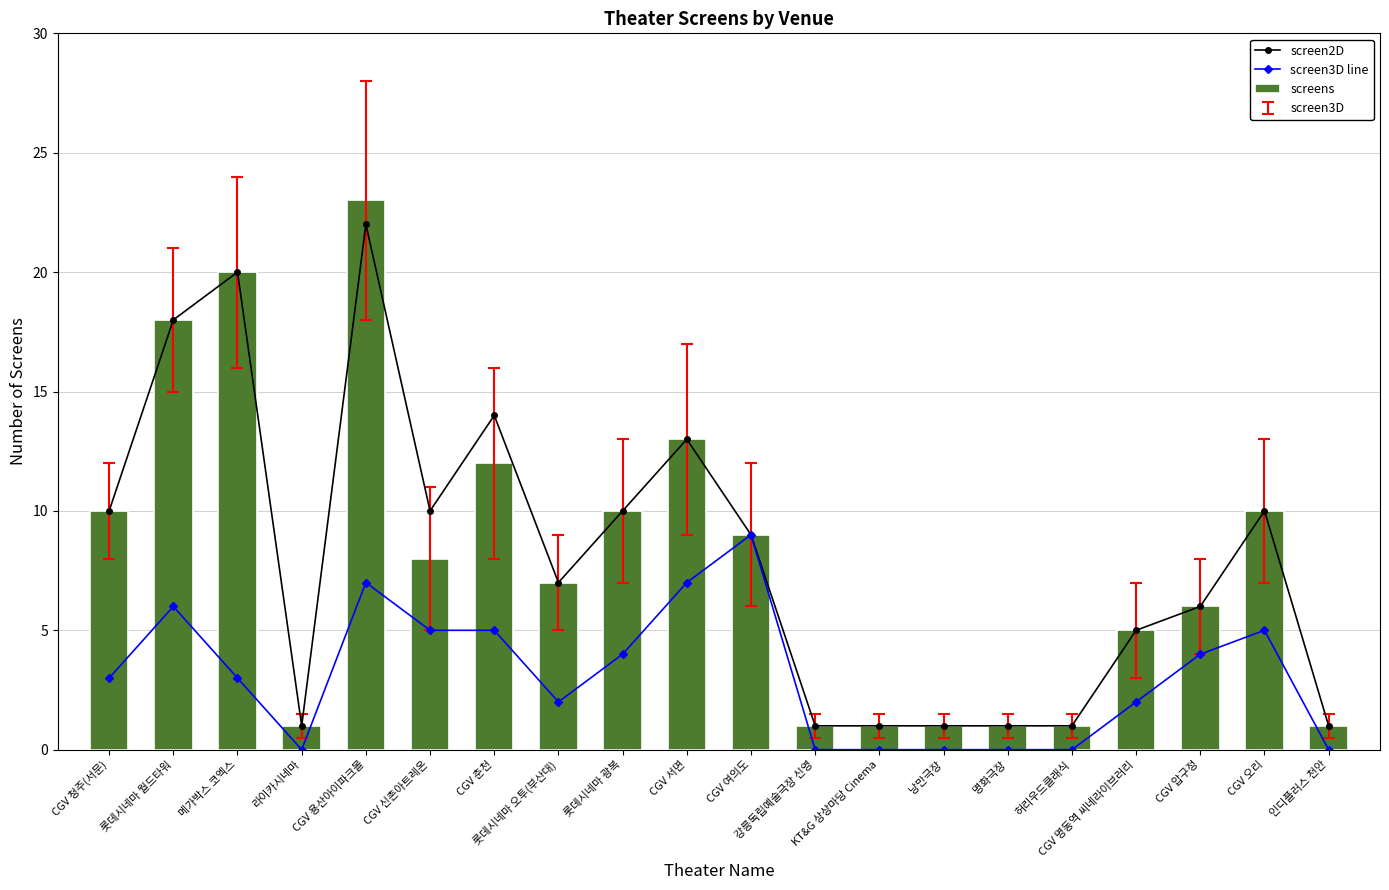

What is the spread (max minus min) of values at CGV 오리?

5